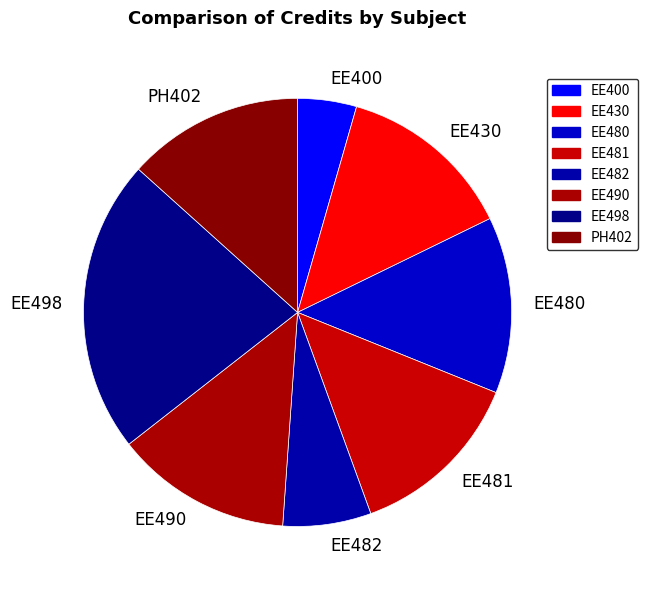

Does EE400 represent more than half of the total?

No